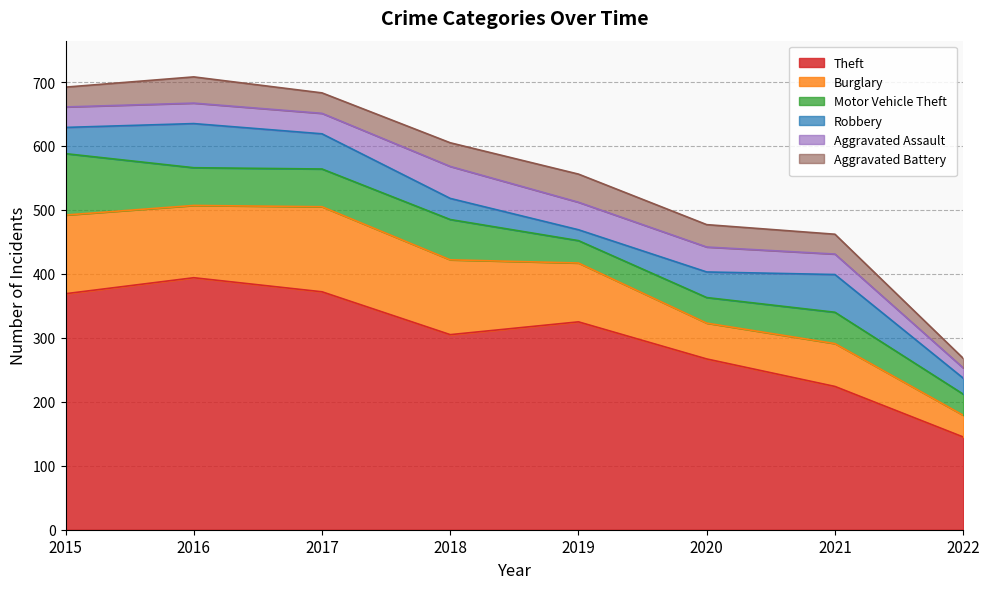

What is the value of the Robbery point at the 5th from the left?

17